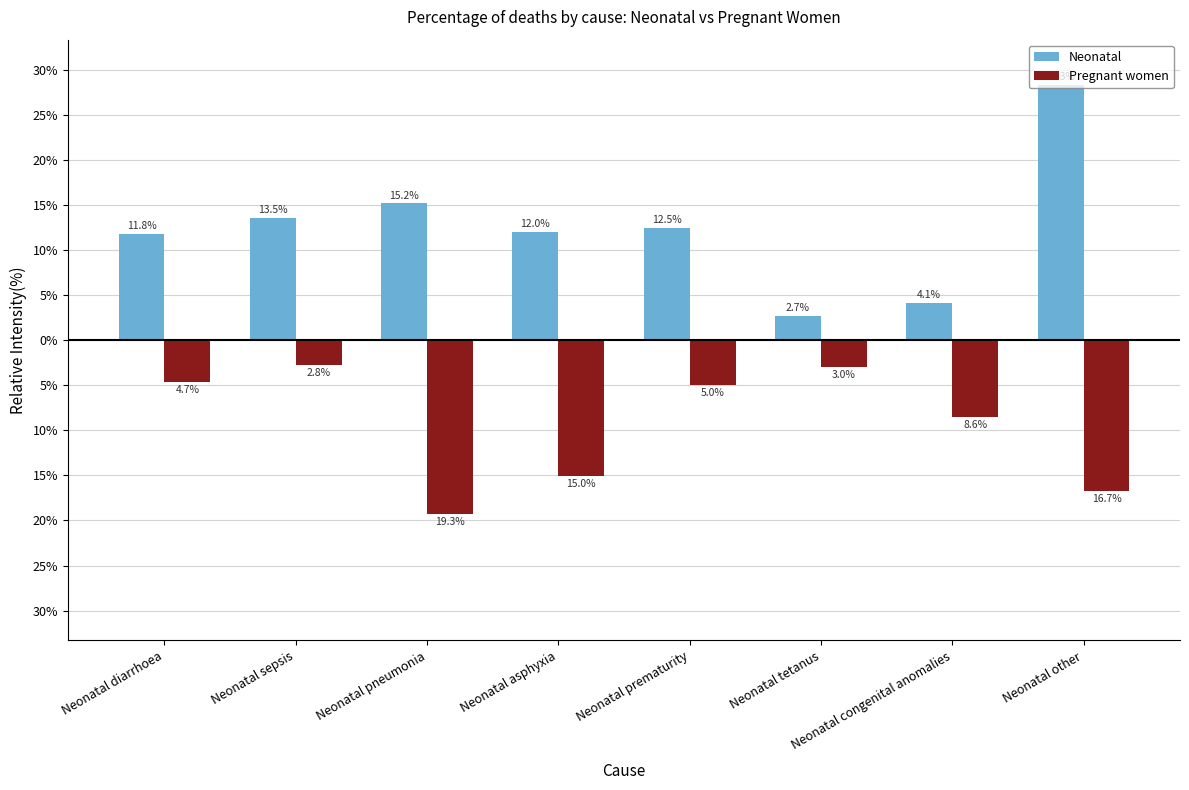

Does the chart contain stacked bars?

No